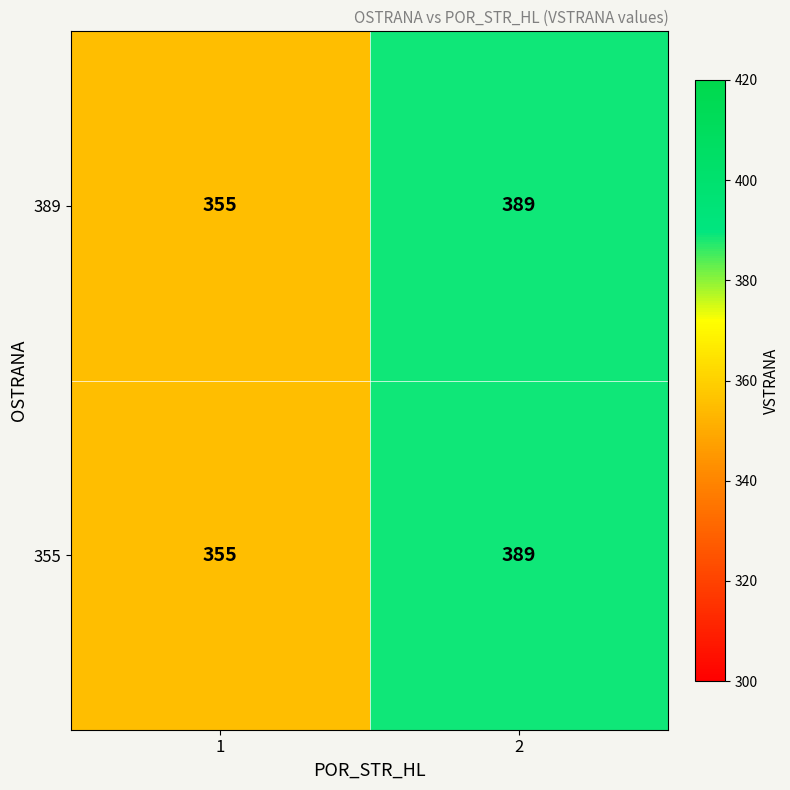

Rank the categories by 355 value from highest to lowest.

2, 1